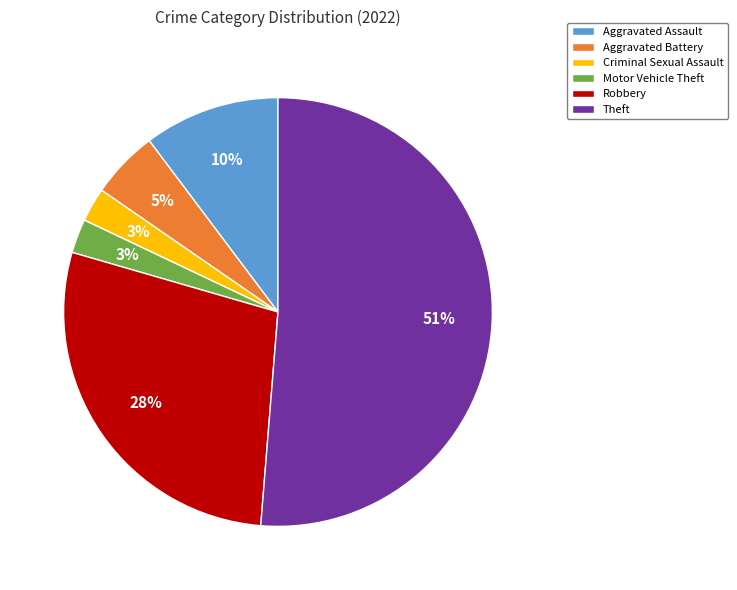

Is it true that Criminal Sexual Assault is 3% of the pie?

True